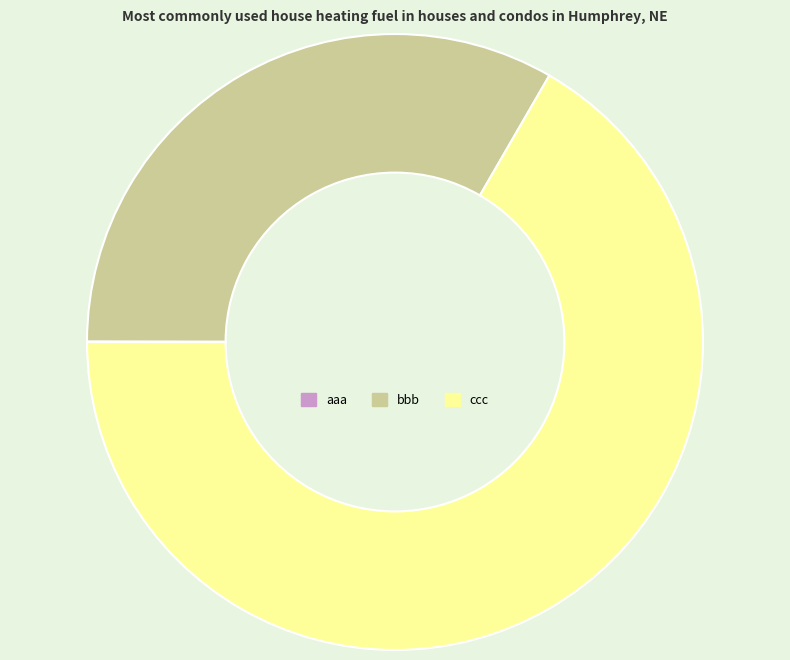

Is ccc the majority of the pie?

Yes